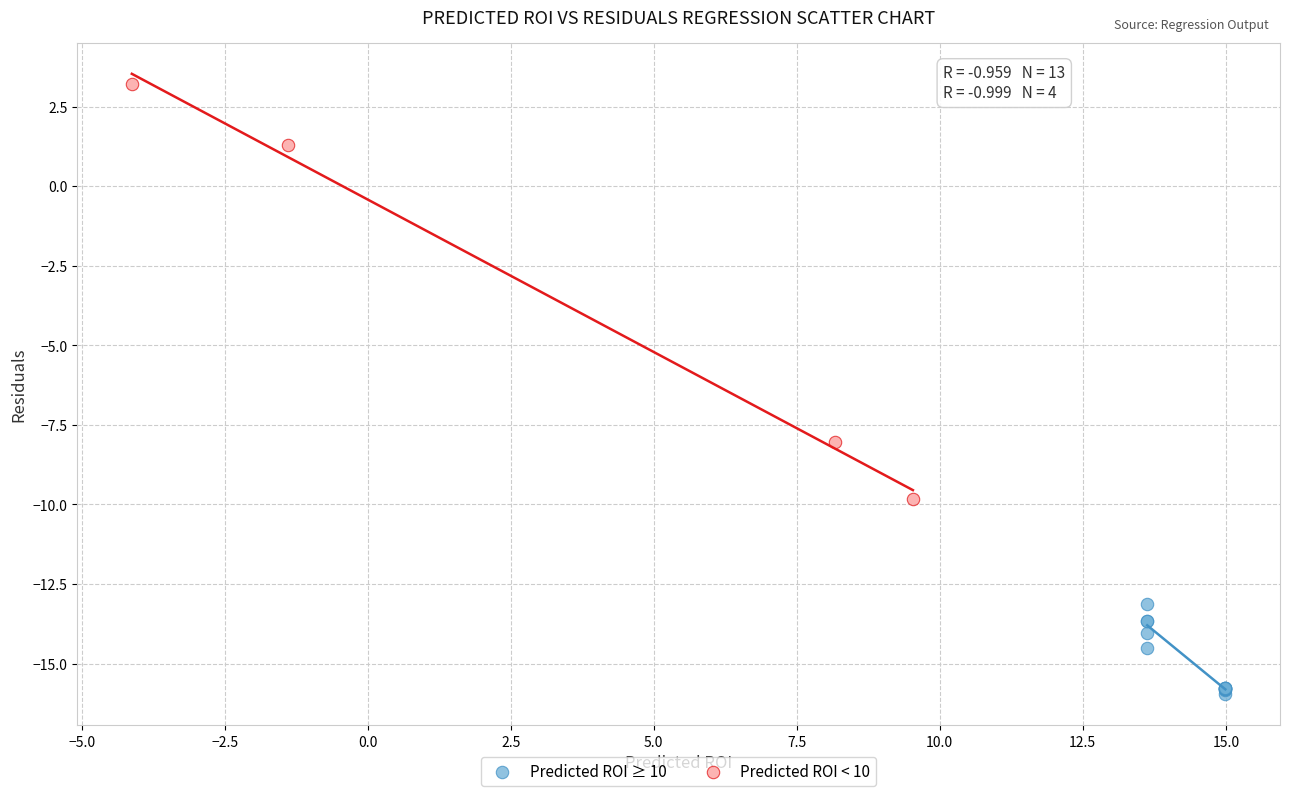

Which series reaches the maximum Y coordinate?

Predicted ROI < 10